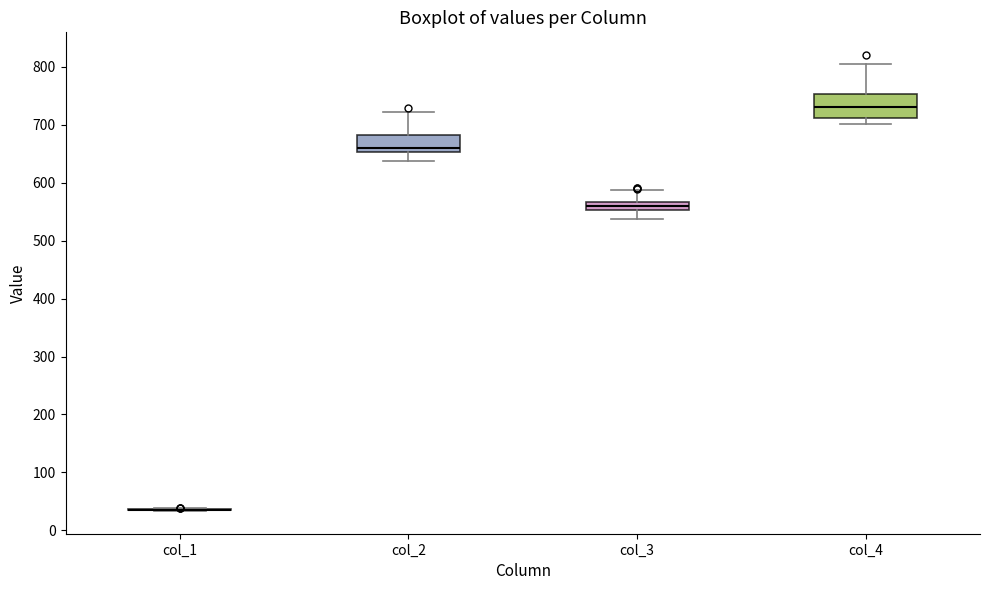

Comparing the boxes themselves (not the whiskers), which one is the tallest?

col_4